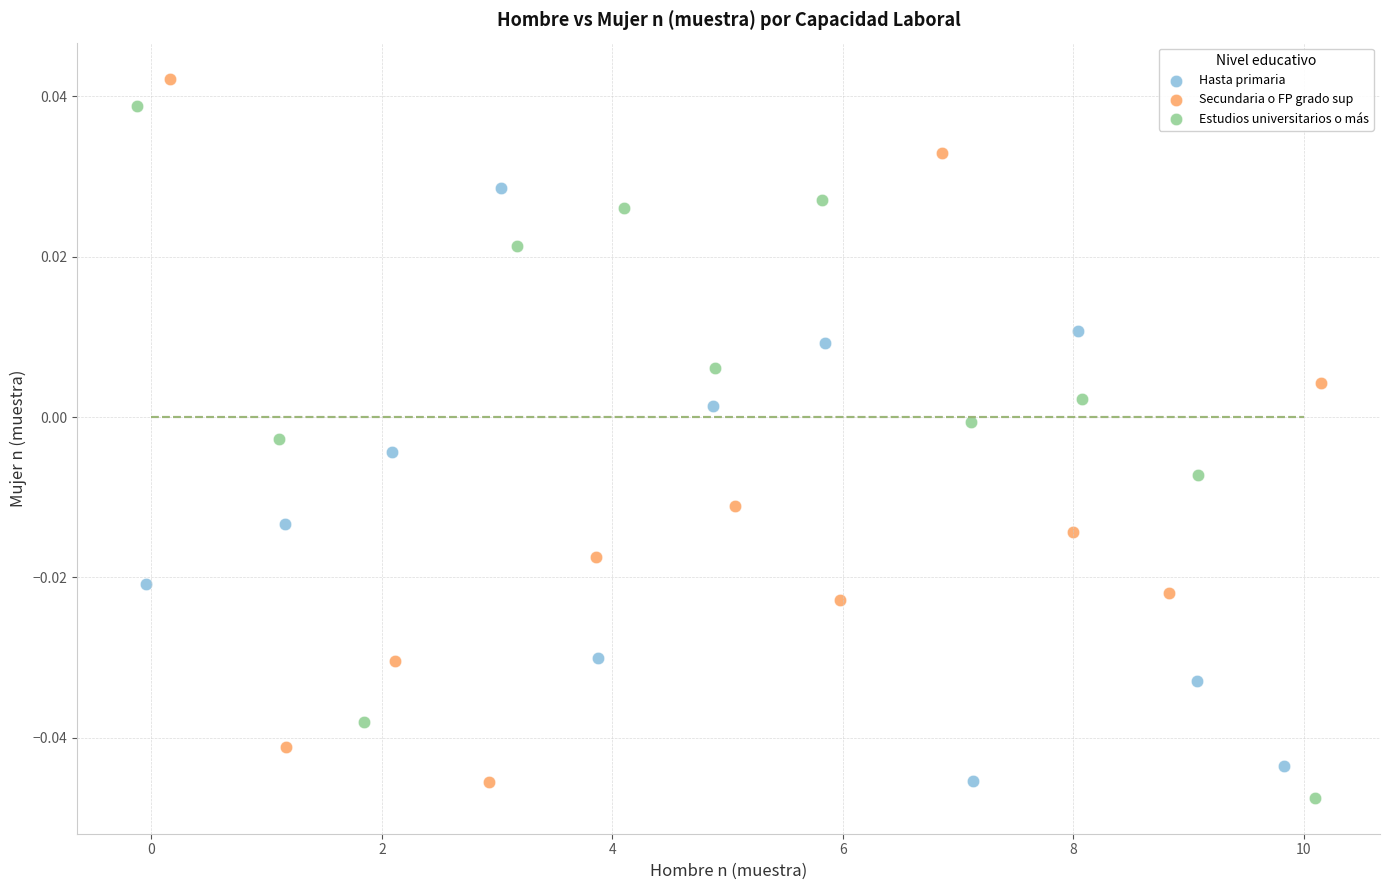

Which series reaches the minimum Y coordinate?

Estudios universitarios o más